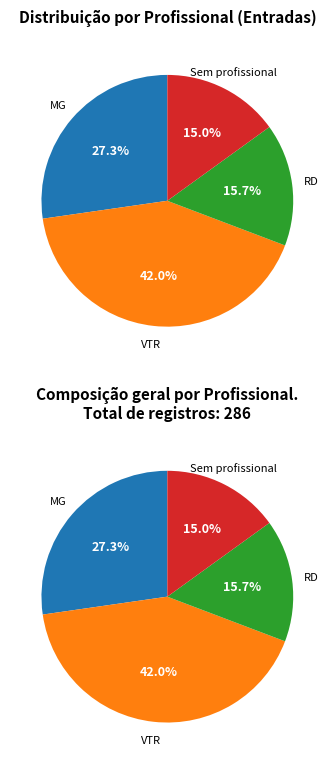

To the nearest percent, what is the average slice percentage?

25%